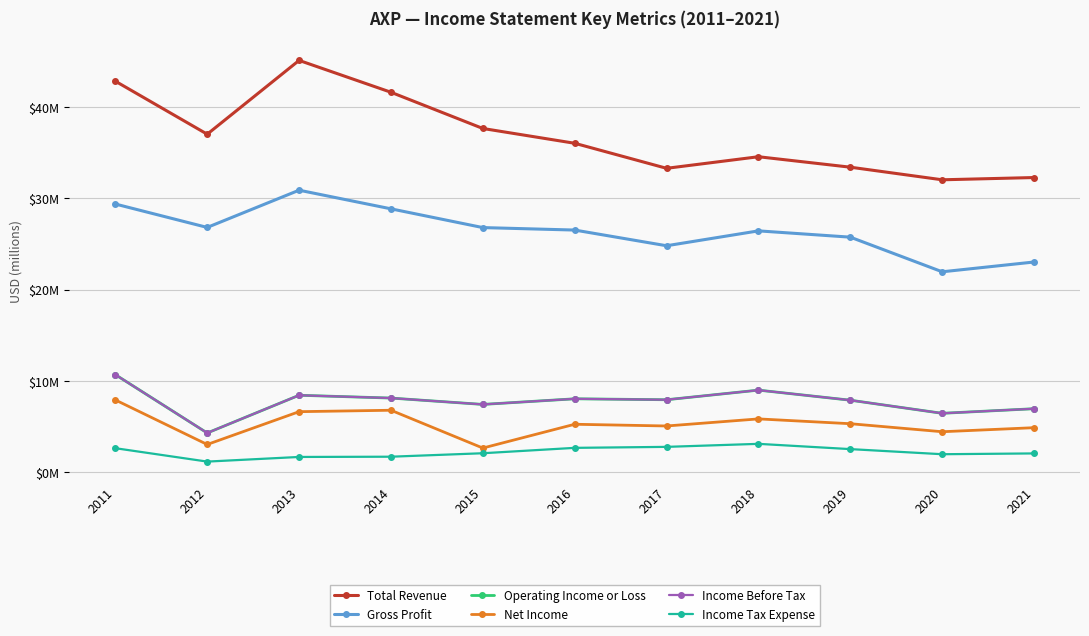

Read the Total Revenue value at 2019.

33.4